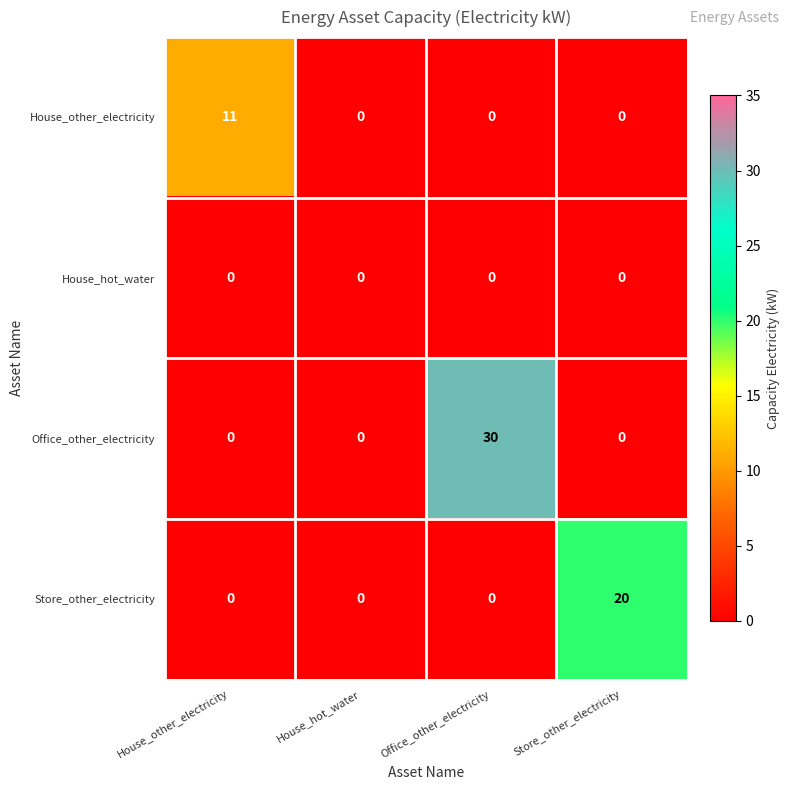

How many House_other_electricity values are between 0 and 11?

4